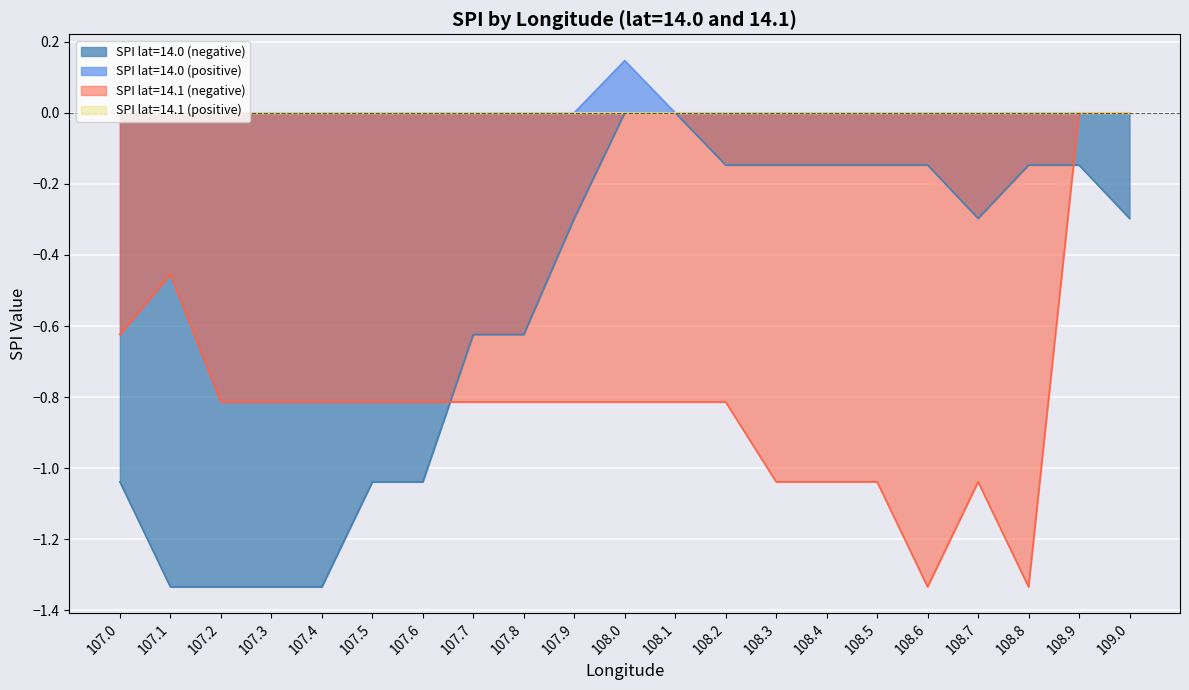

True or false: Positive SPI and Mean SPI cross at least once.

False